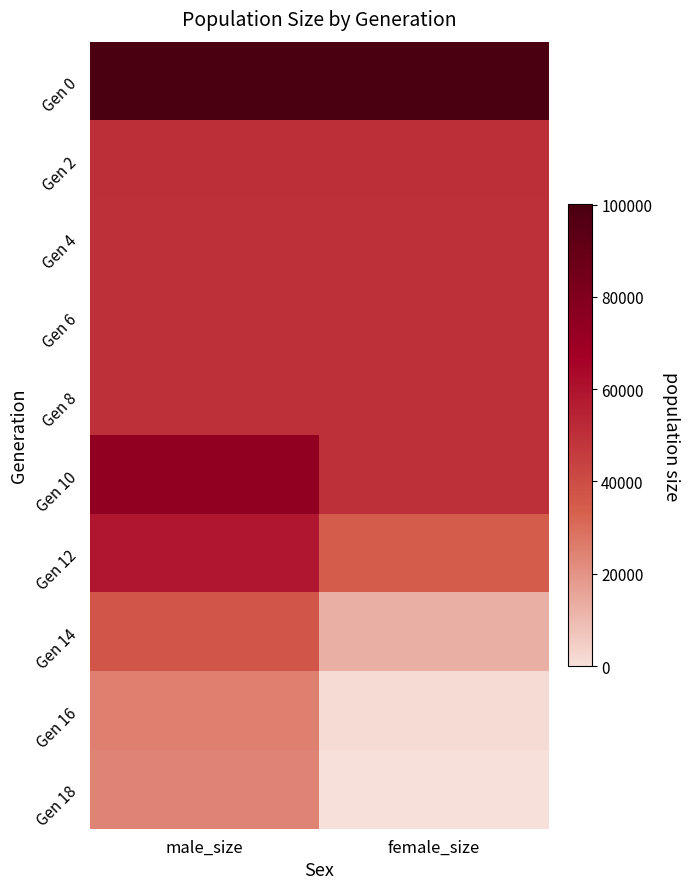

What is the maximum value shown in the chart?

100069